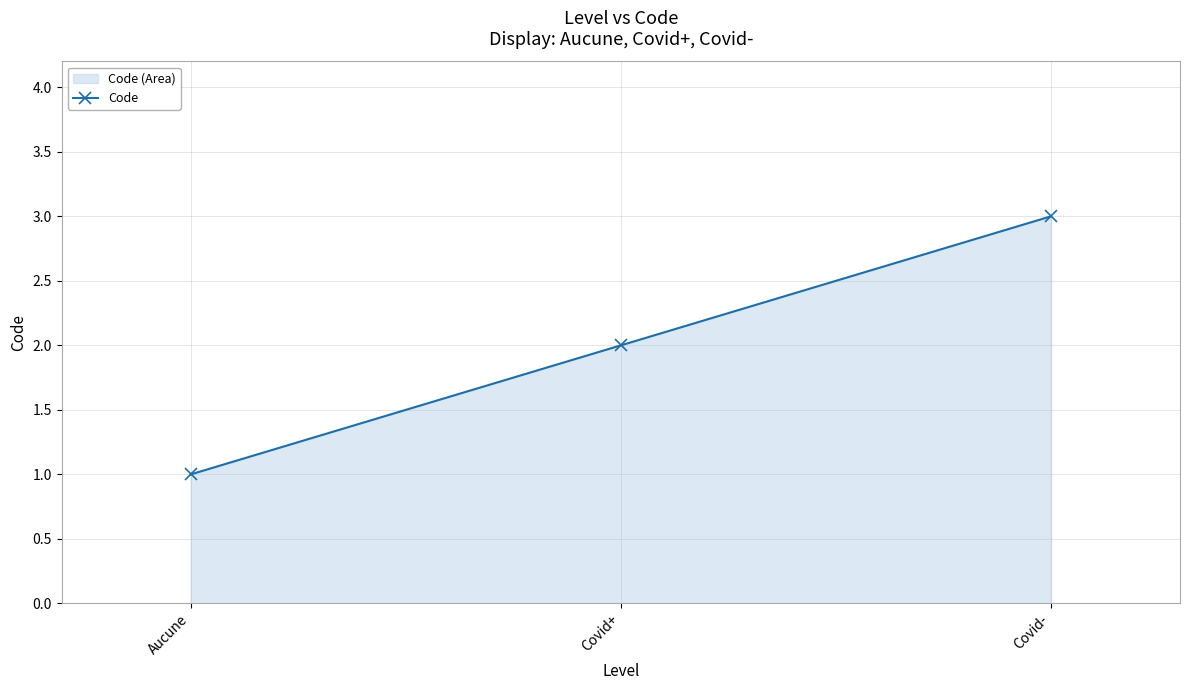

At which label is the value closest to 2?

Covid+